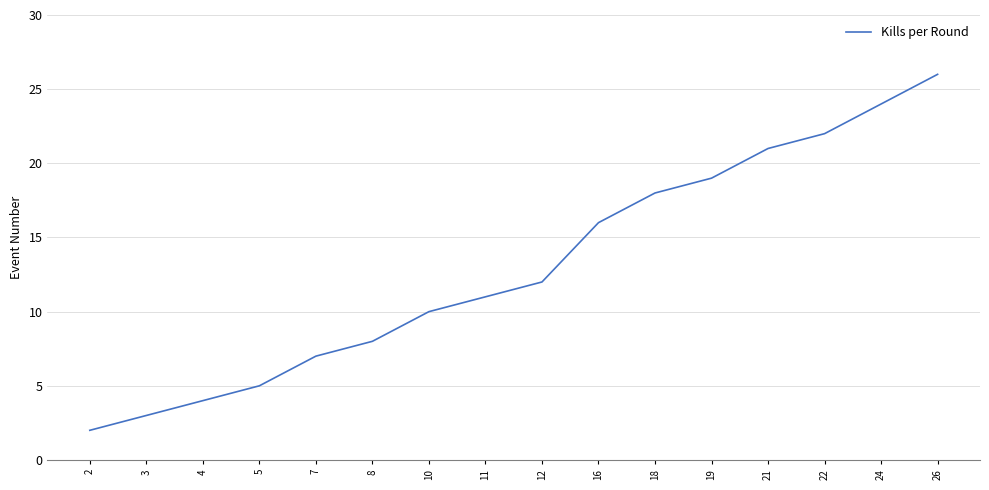

What is the difference between the values at 10 and 8?

2